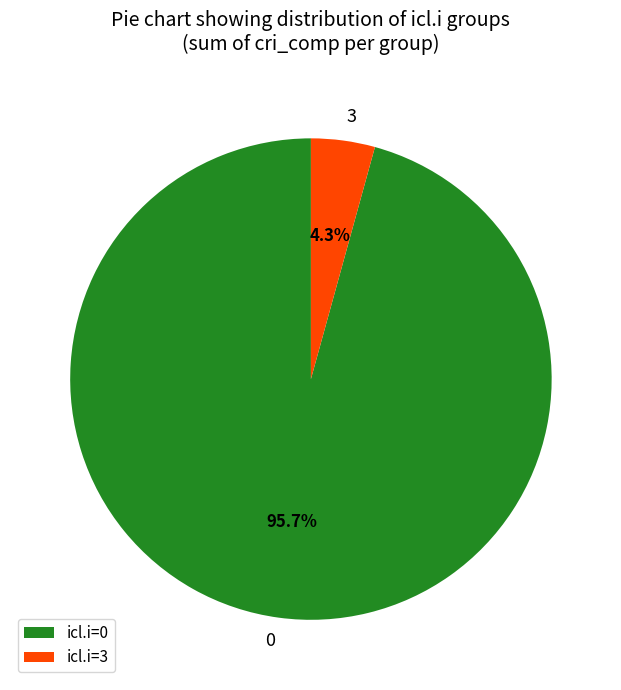

How many slices are in this pie chart?

2